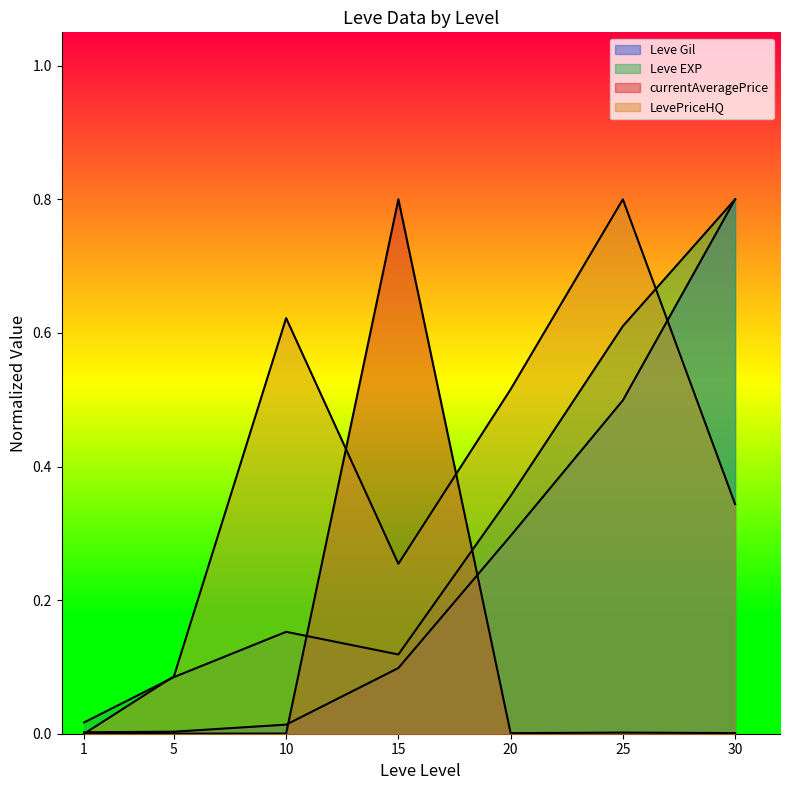

Which series has the largest total across all categories?

LevePriceHQ